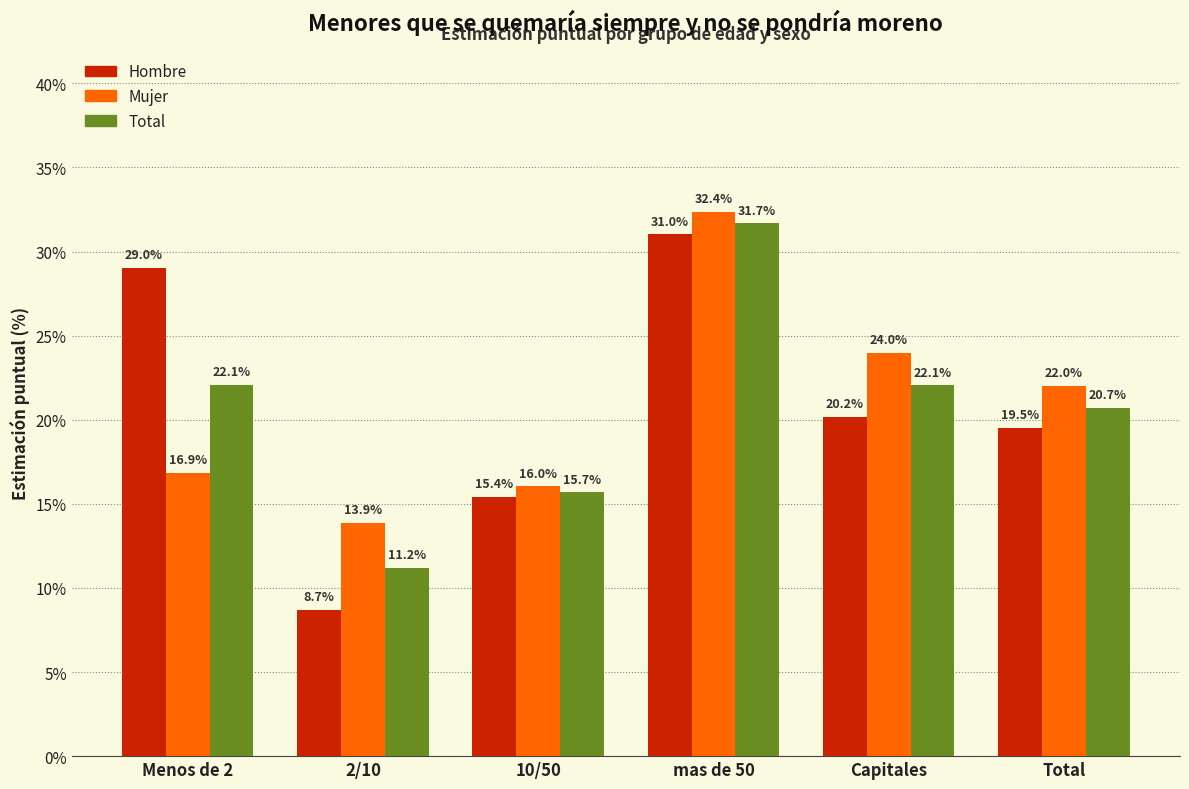

Does the chart contain any negative values?

No